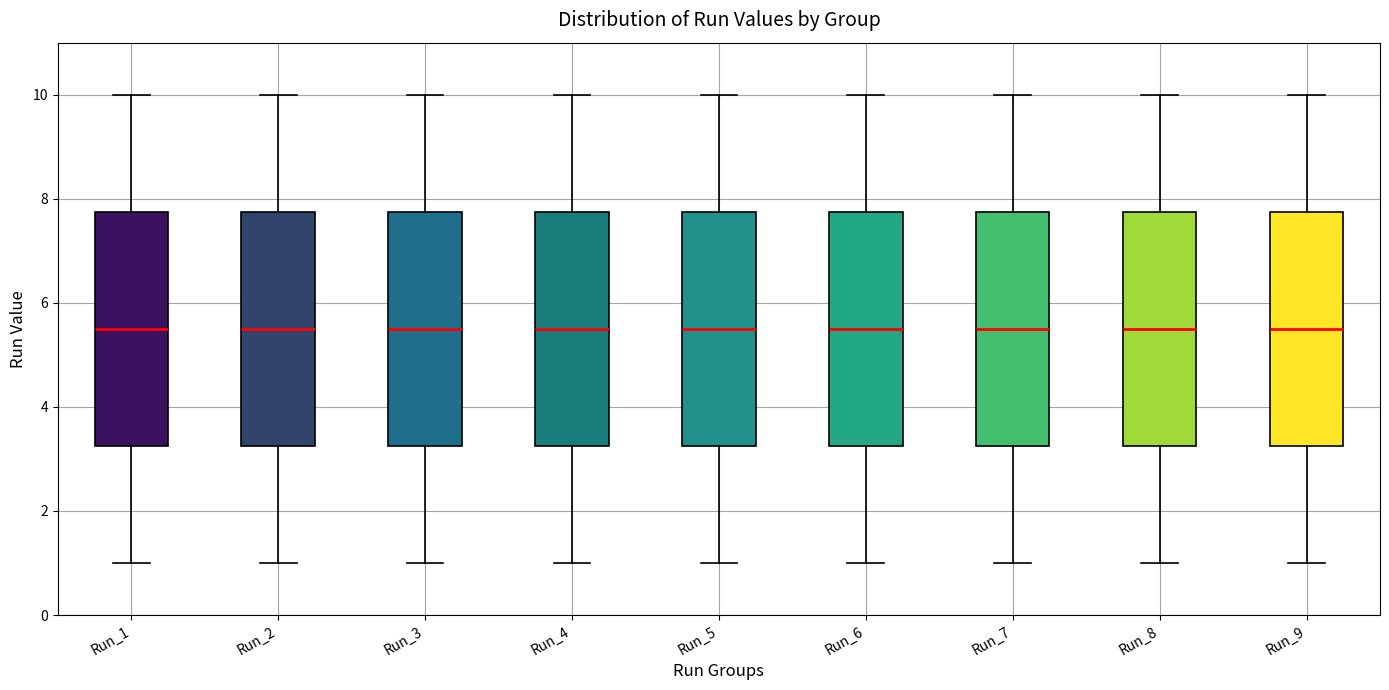

Where does the median line of the box for Run_9 sit on the y-axis? The values are not printed on the chart, so give them approximately, as read against the axis.

5.6